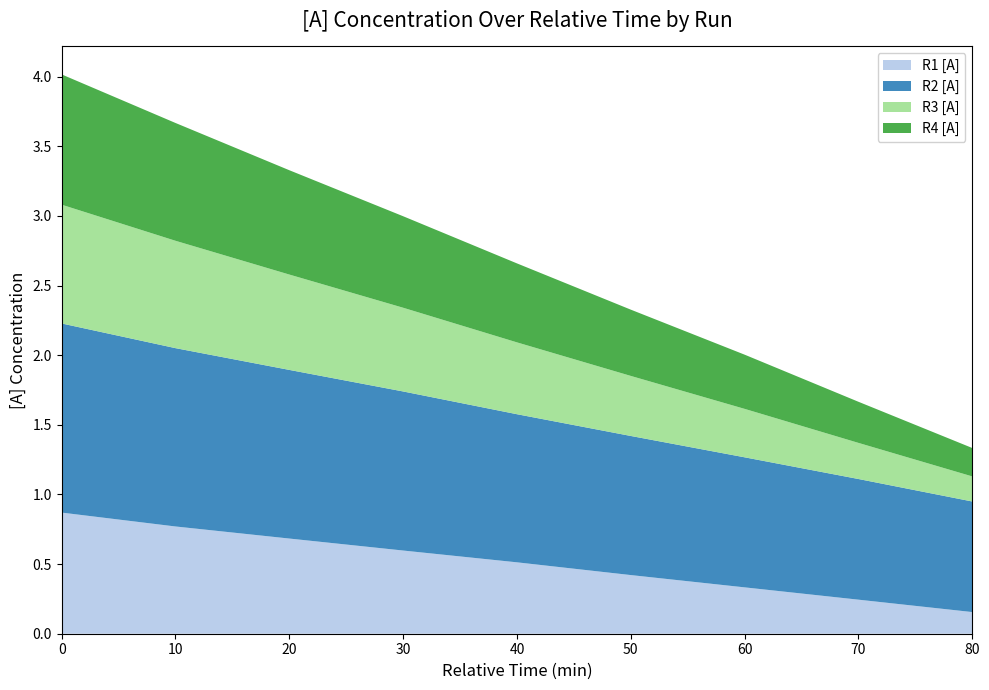

Reading left to right, list all the values displayed in this chart.

R1 [A]: 0.9	0.8	0.7	0.6	0.5	0.4	0.3	0.2	0.2
R2 [A]: 1.4	1.3	1.2	1.1	1.1	1.0	0.9	0.9	0.8
R3 [A]: 0.9	0.8	0.7	0.6	0.5	0.4	0.3	0.3	0.2
R4 [A]: 0.9	0.8	0.7	0.7	0.6	0.5	0.4	0.3	0.2